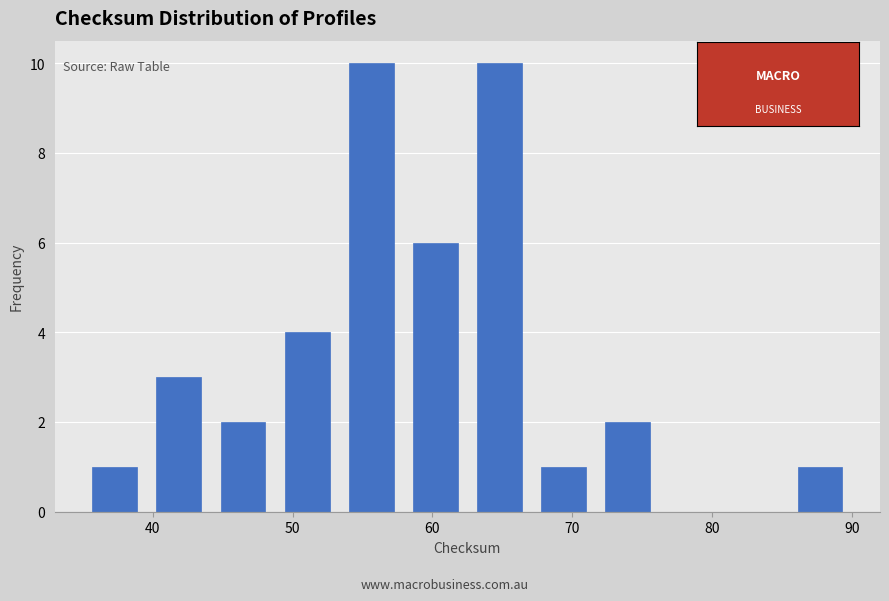

How tall is the bar that spans 67 to 72 on the x-axis? Neither the bar edges nor the heights are printed on the chart, so give them approximately, as read against the axes.

1